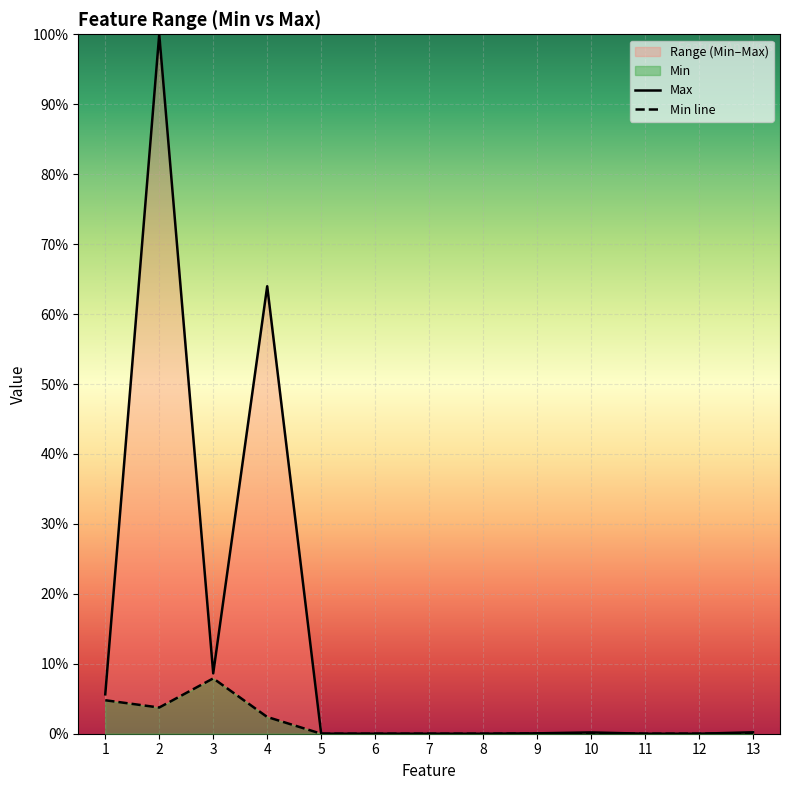

How many interior local peaks does the Max series have?

4